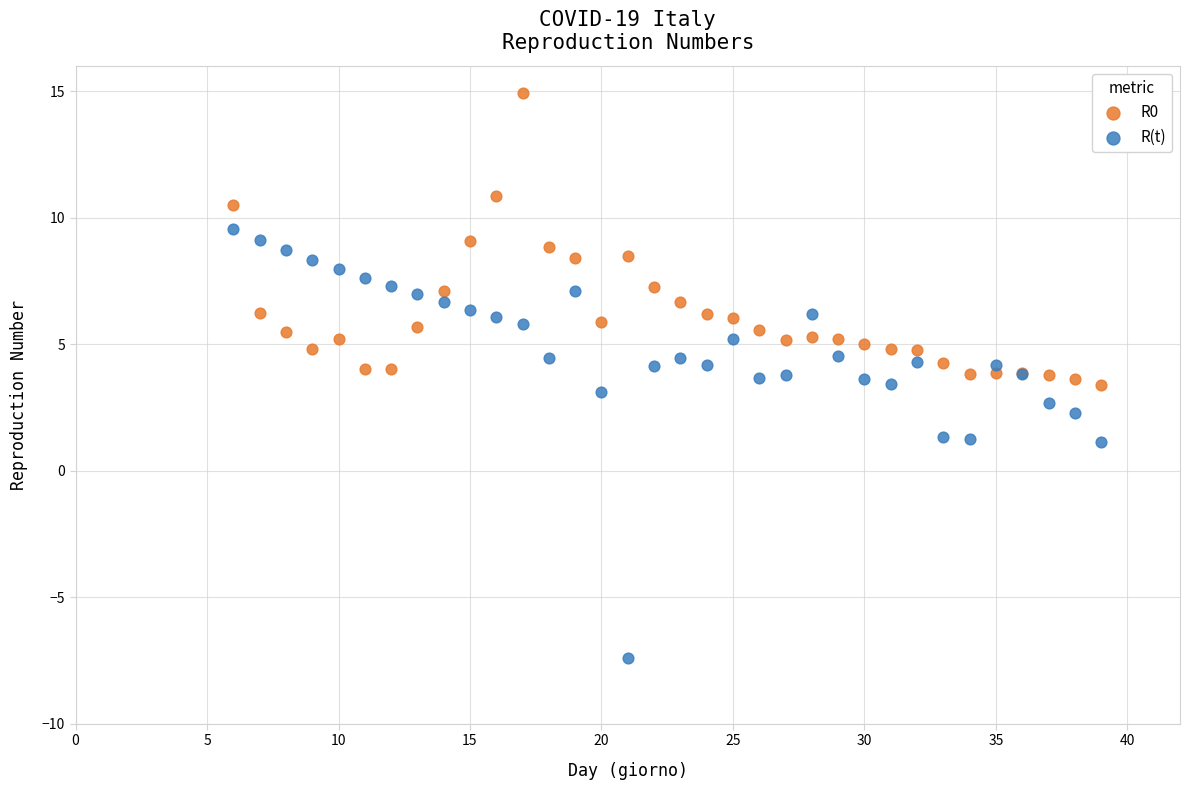

Which series reaches the minimum Y coordinate?

R(t)